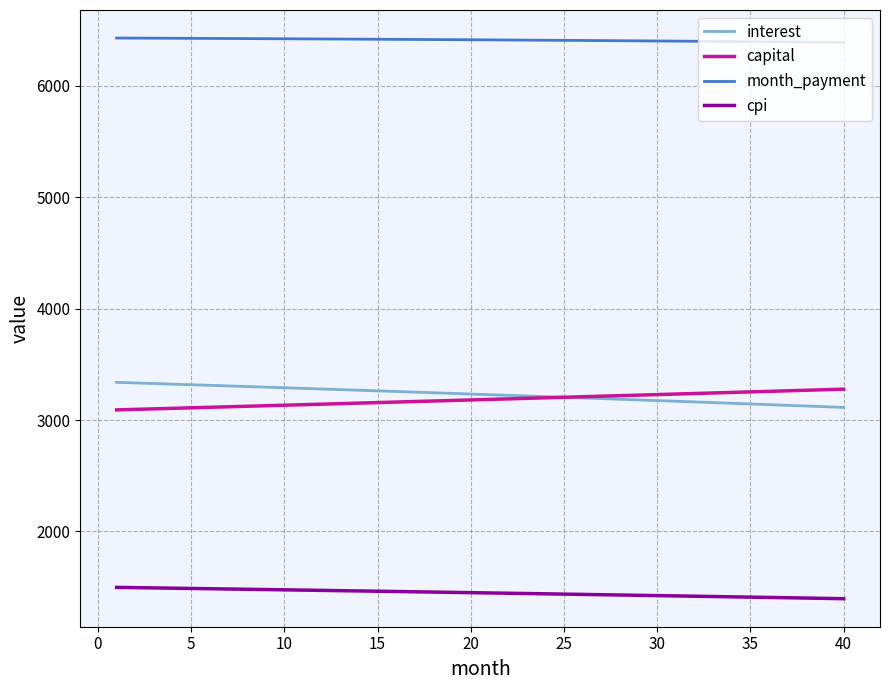

What is the sum of all capital values?

127328.2